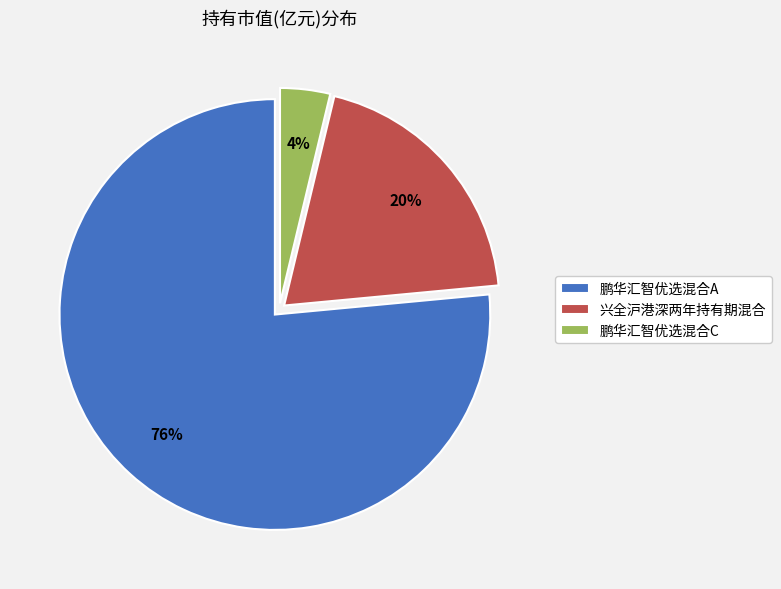

How many slices are in this pie chart?

3